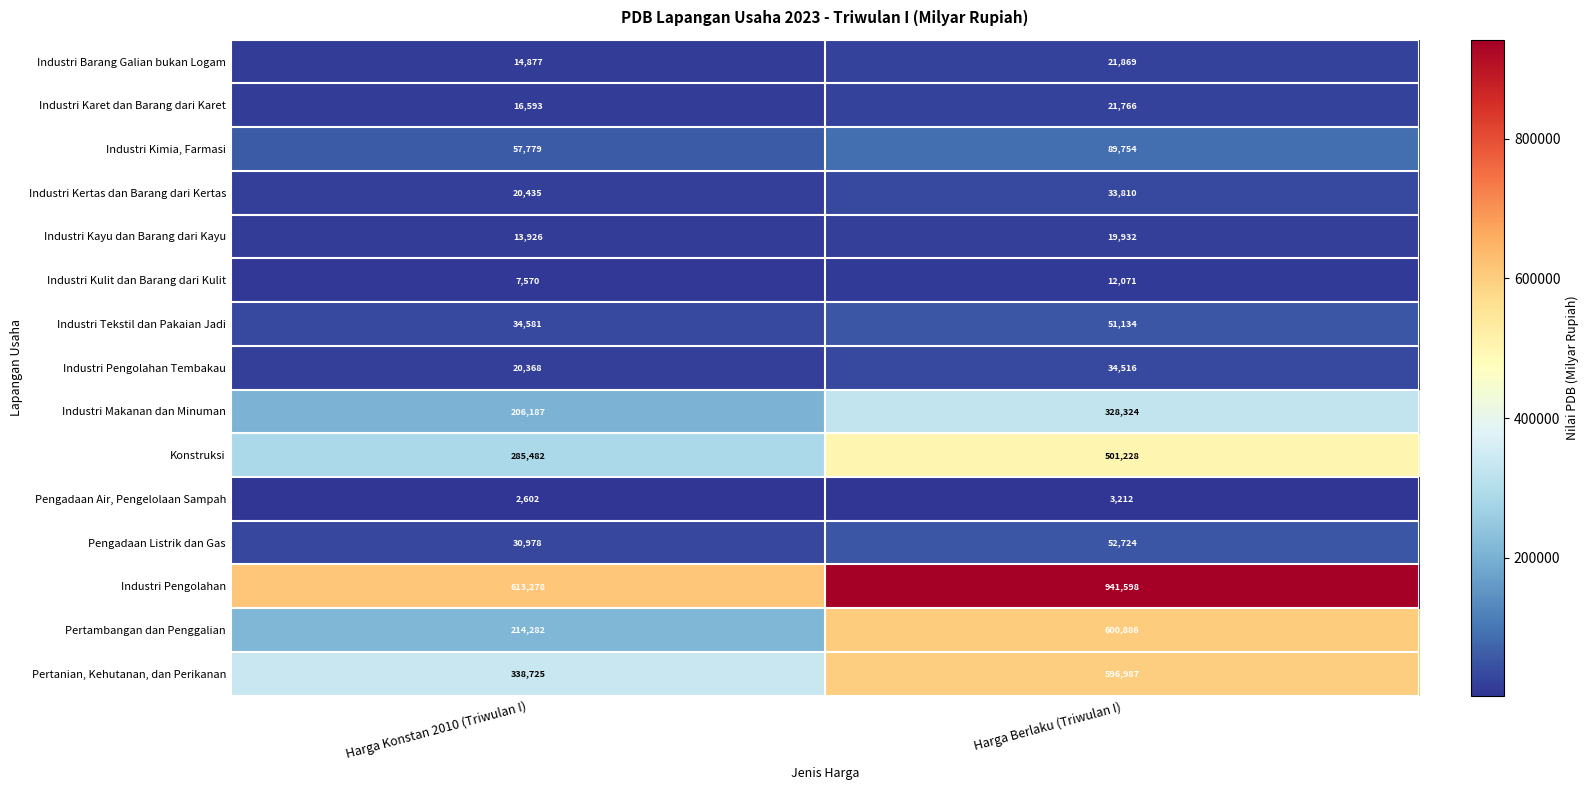

Rank the series by their maximum value, from highest to lowest.

Industri Pengolahan, Pertambangan dan Penggalian, Pertanian, Kehutanan, dan Perikanan, Konstruksi, Industri Makanan dan Minuman, Industri Kimia, Farmasi, Pengadaan Listrik dan Gas, Industri Tekstil dan Pakaian Jadi, Industri Pengolahan Tembakau, Industri Kertas dan Barang dari Kertas, Industri Barang Galian bukan Logam, Industri Karet dan Barang dari Karet, Industri Kayu dan Barang dari Kayu, Industri Kulit dan Barang dari Kulit, Pengadaan Air, Pengelolaan Sampah